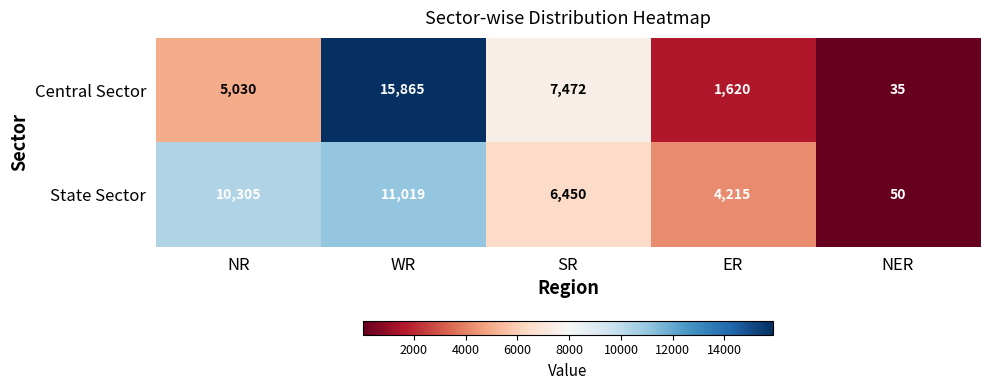

Count the number of categories in the chart.

5